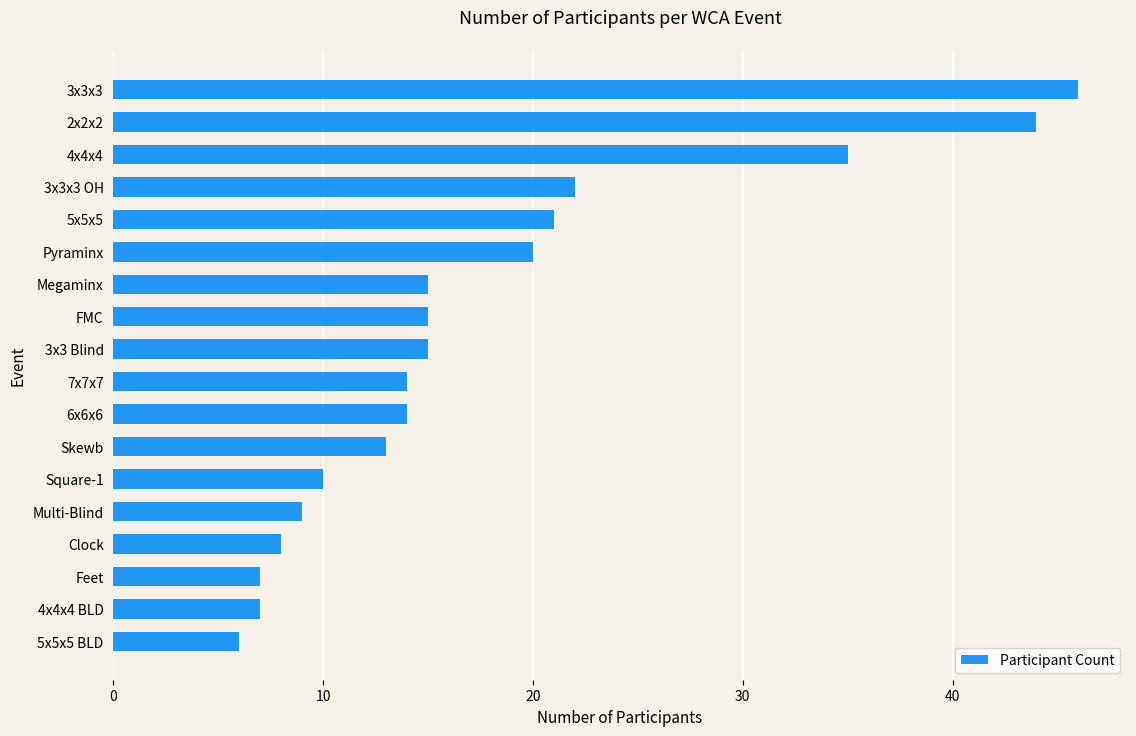

What is the approximate value at FMC, to the nearest 5?

15